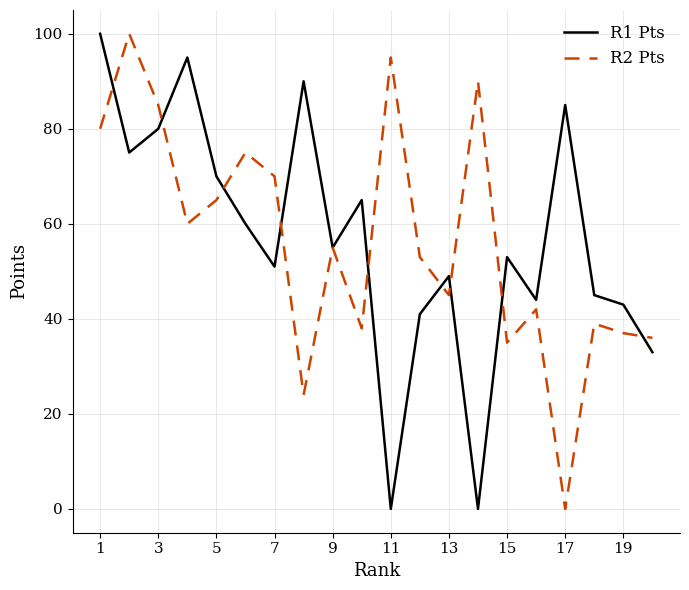

What is the maximum value shown in the chart?

100